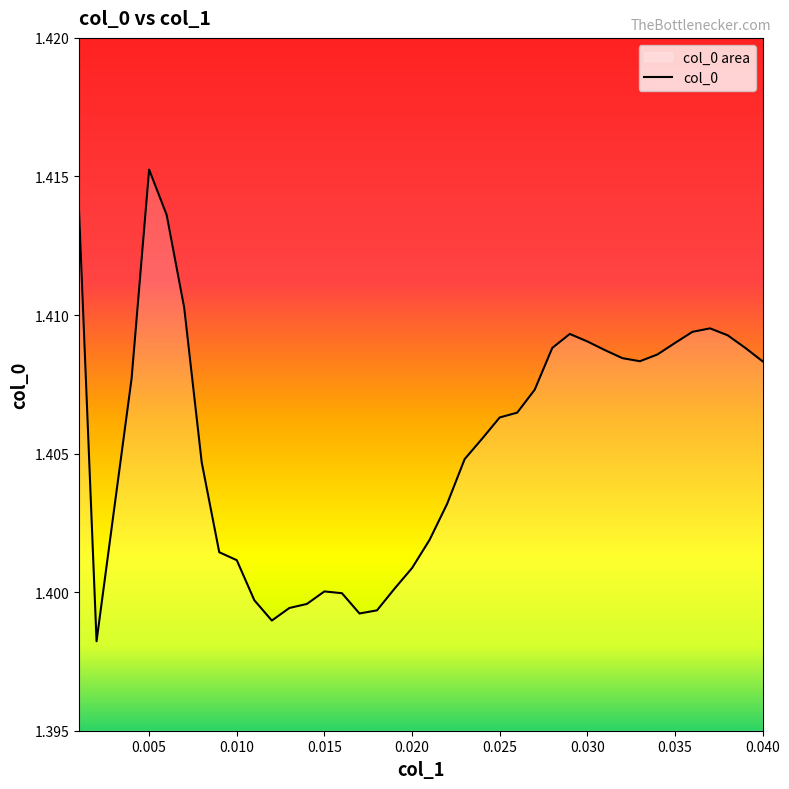

List the labels in order of value, smallest first.

0.002, 0.012, 0.017, 0.018, 0.013, 0.014, 0.011, 0.016, 0.015, 0.019, 0.02, 0.01, 0.009, 0.021, 0.003, 0.022, 0.008, 0.023, 0.024, 0.025, 0.026, 0.027, 0.004, 0.04, 0.033, 0.032, 0.034, 0.031, 0.028, 0.039, 0.035, 0.03, 0.038, 0.029, 0.036, 0.037, 0.007, 0.006, 0.001, 0.005